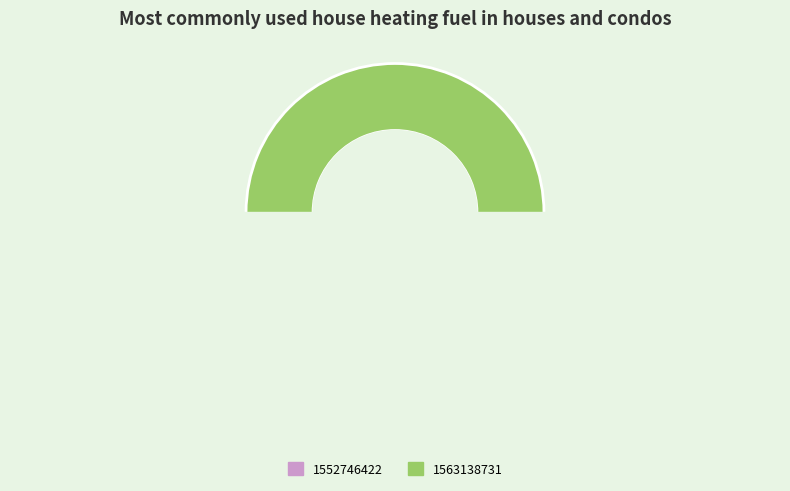

Does any single category account for the majority?

Yes